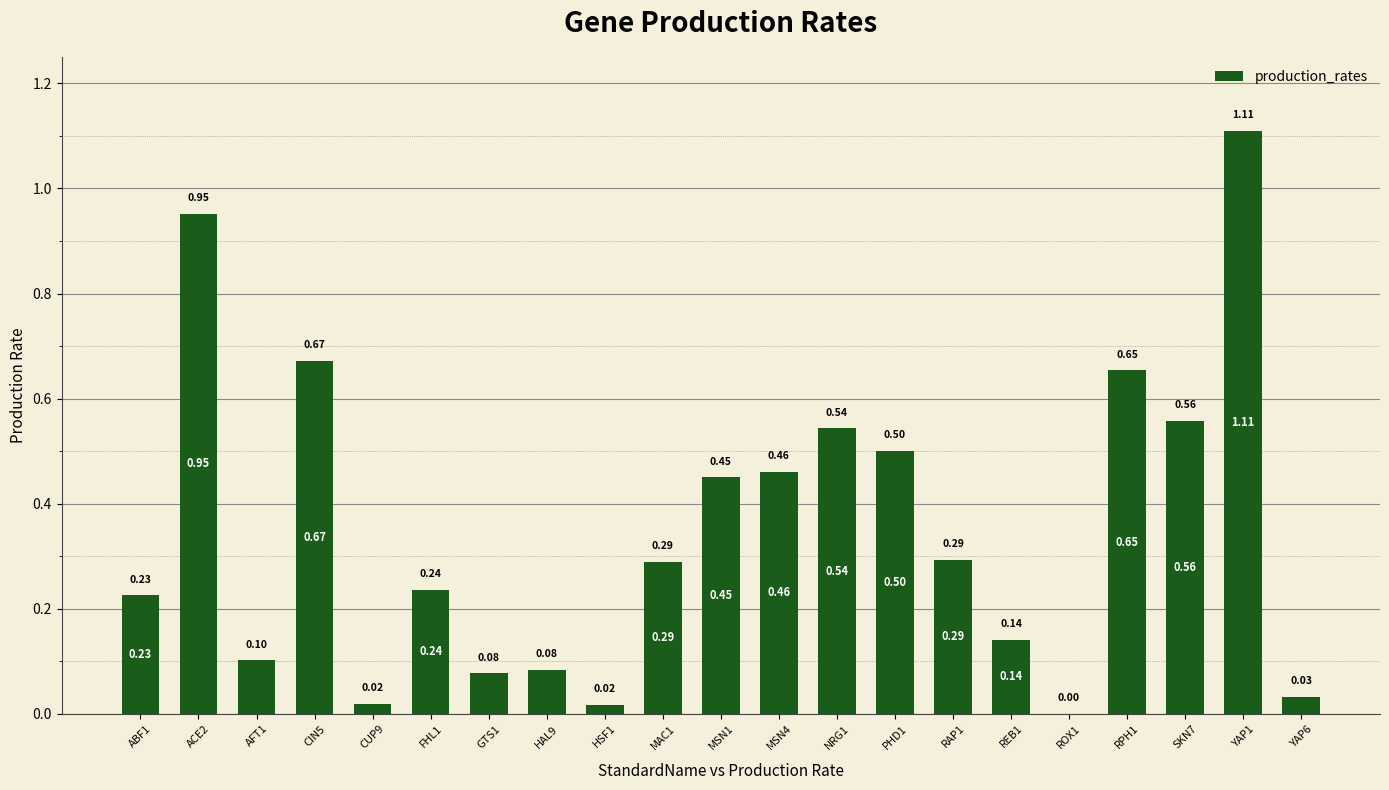

What is the sum of all values?

7.4